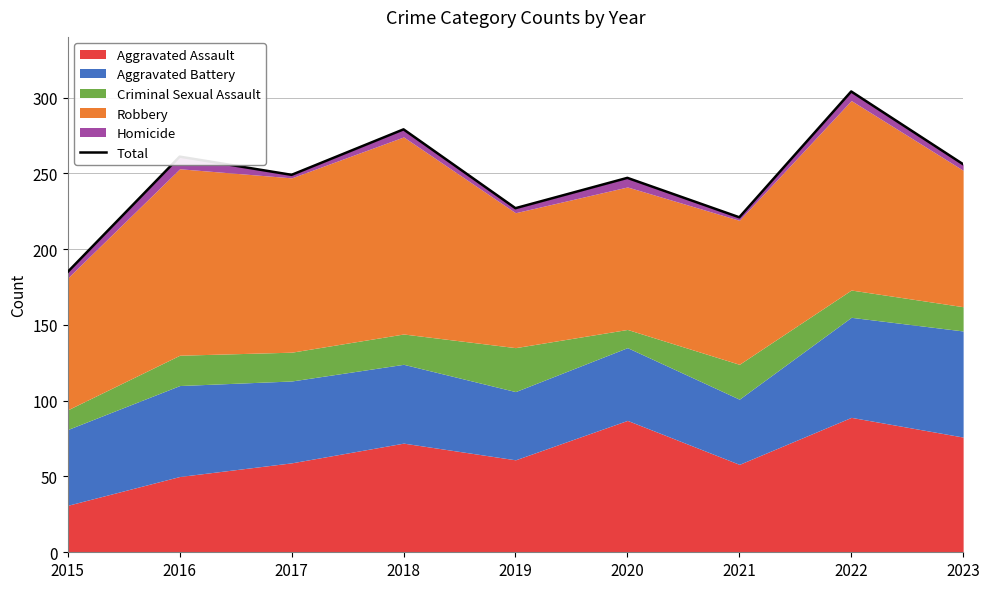

Is it true that the value at 2015 is 98?

False